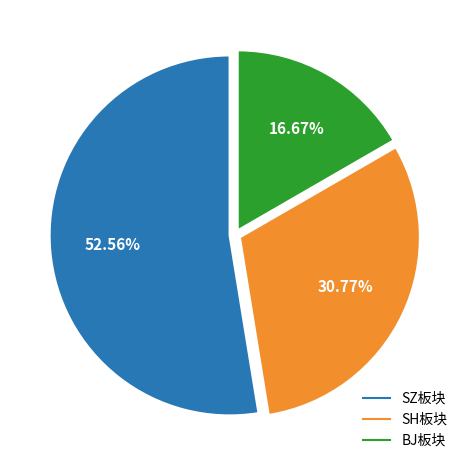

How many slices are in this pie chart?

3